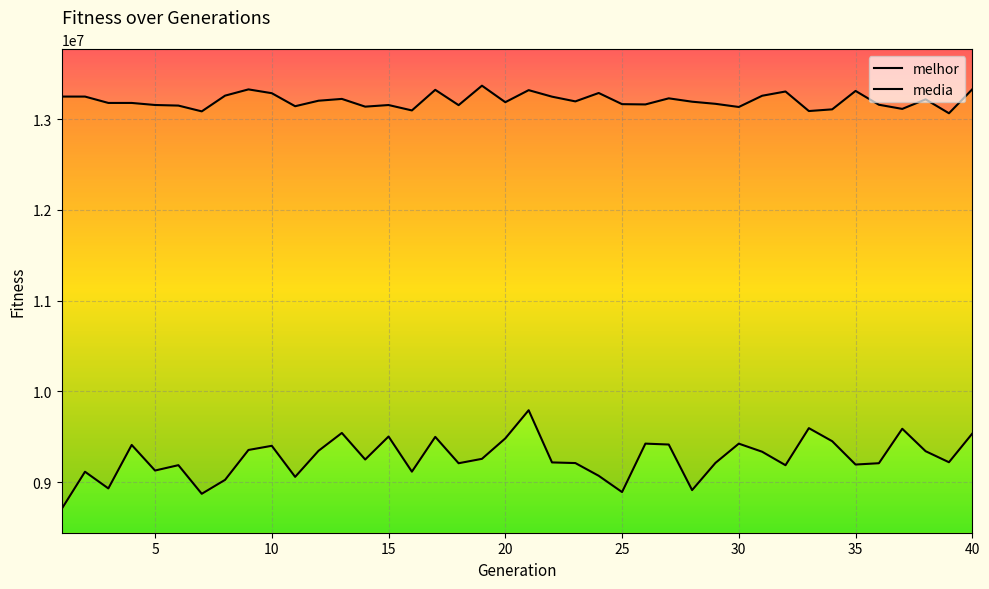

Rank the series by their maximum value, from lowest to highest.

media, melhor